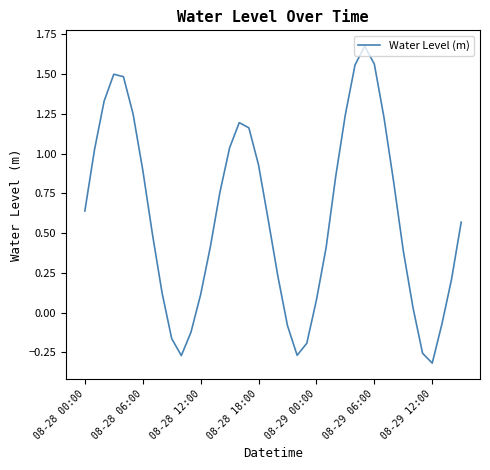

What is the difference between the maximum and second lowest values?

1.9